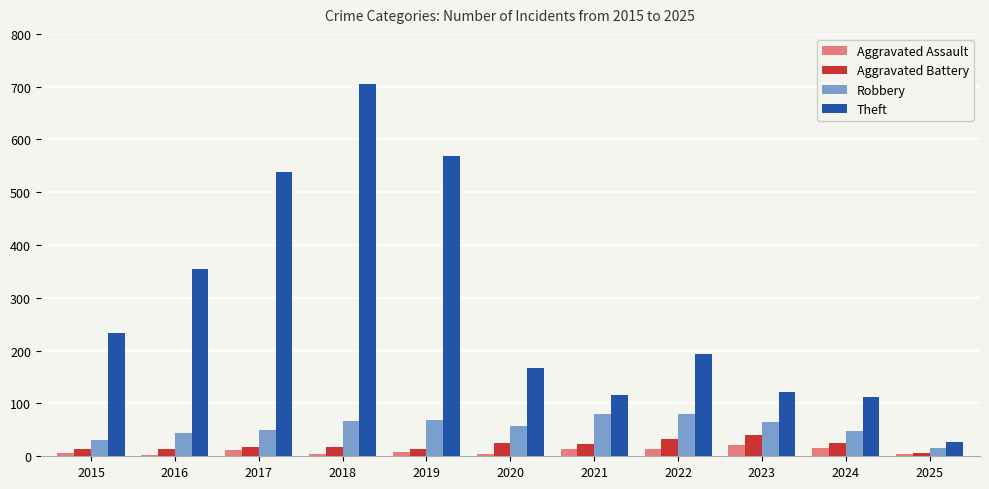

At how many categories does at least one series exceed 204?

5